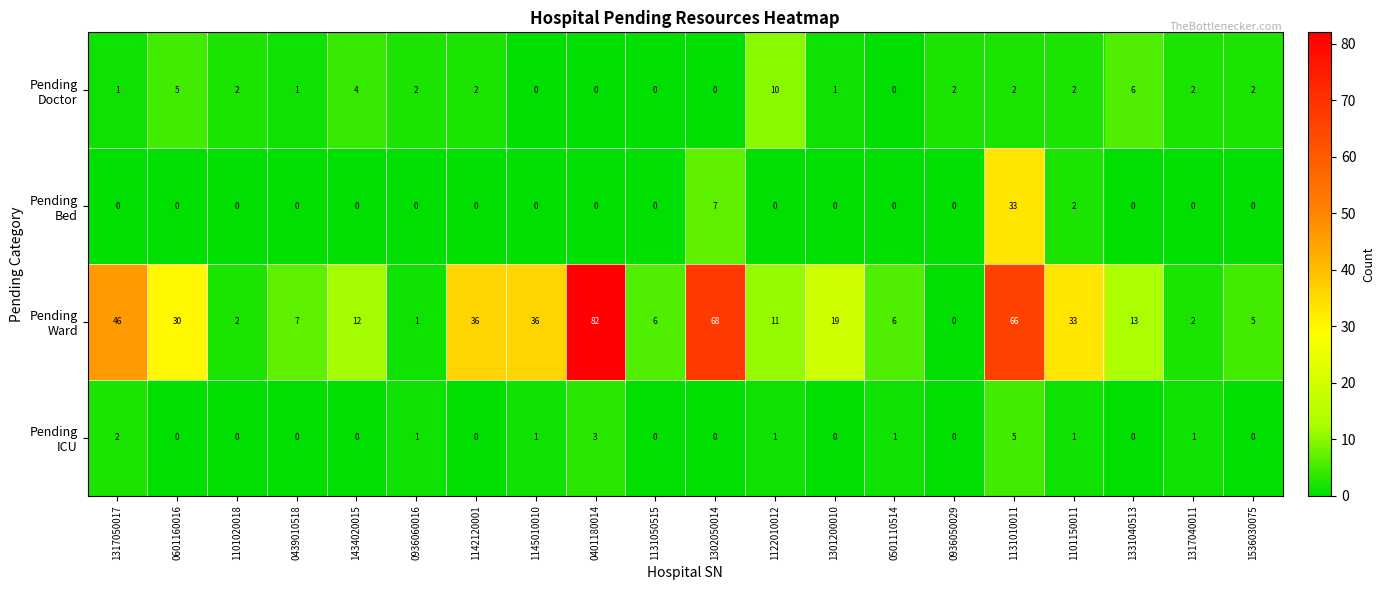

What is the difference between the highest and lowest values at 0439010518?

7